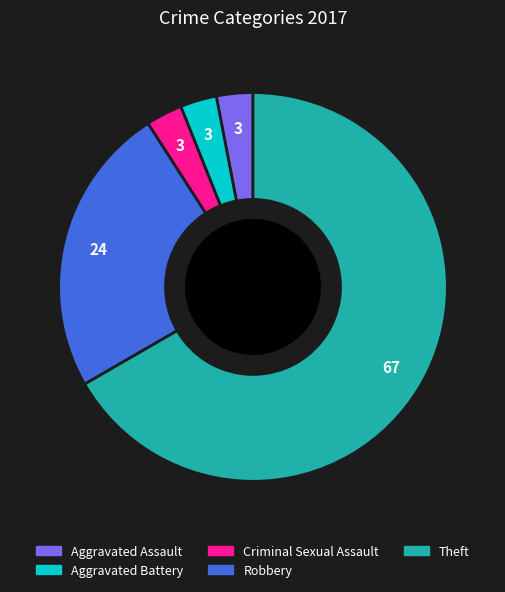

Is the sum of Theft and Aggravated Assault greater than half?

Yes